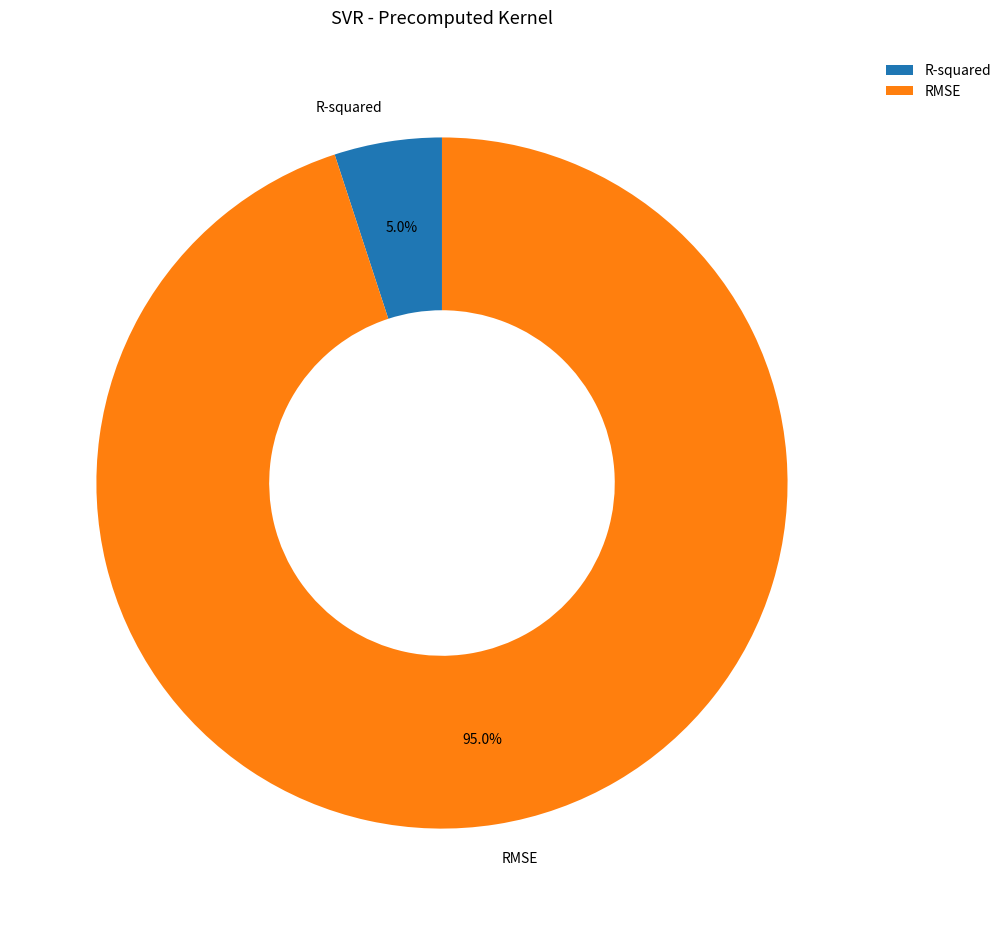

Do R-squared and RMSE together represent more than half of the pie?

Yes